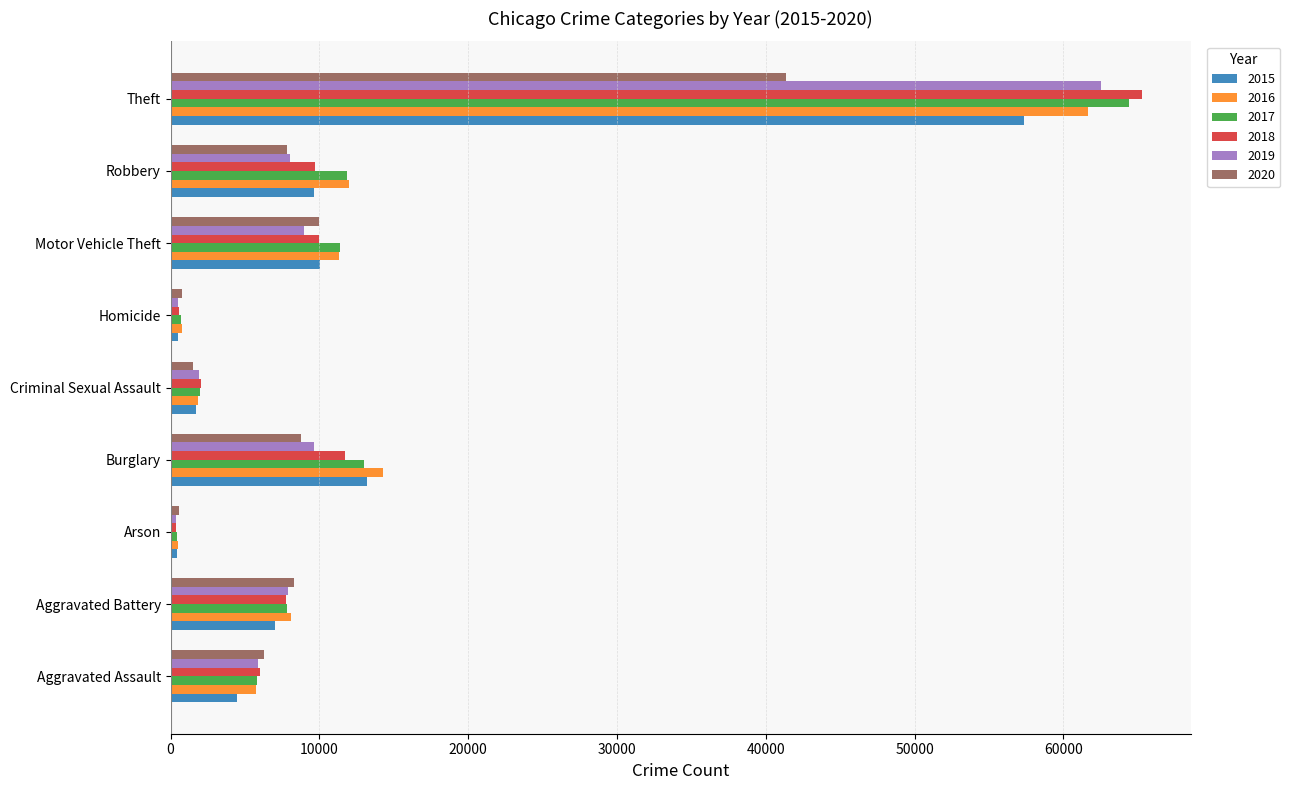

What is the total value across all series at Burglary?

70617